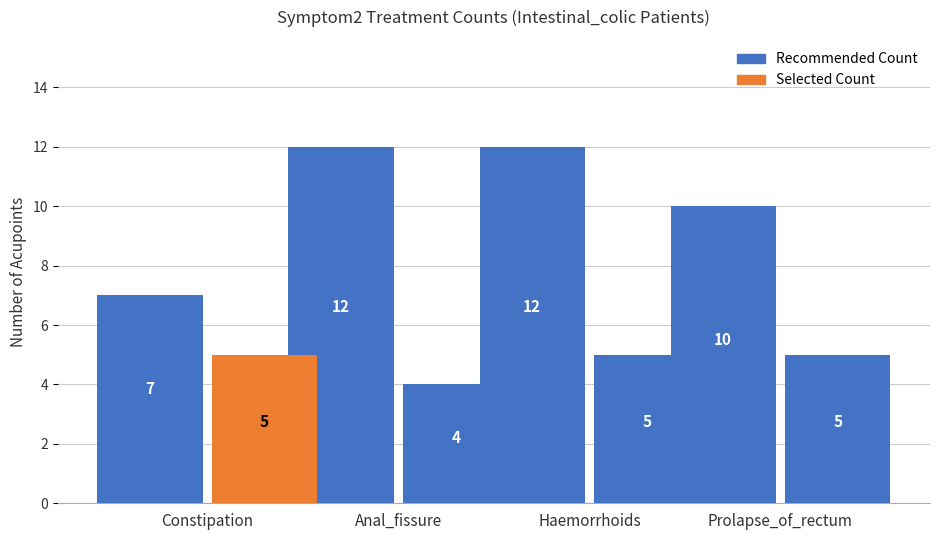

Between Haemorrhoids and Constipation, which is larger?

Haemorrhoids